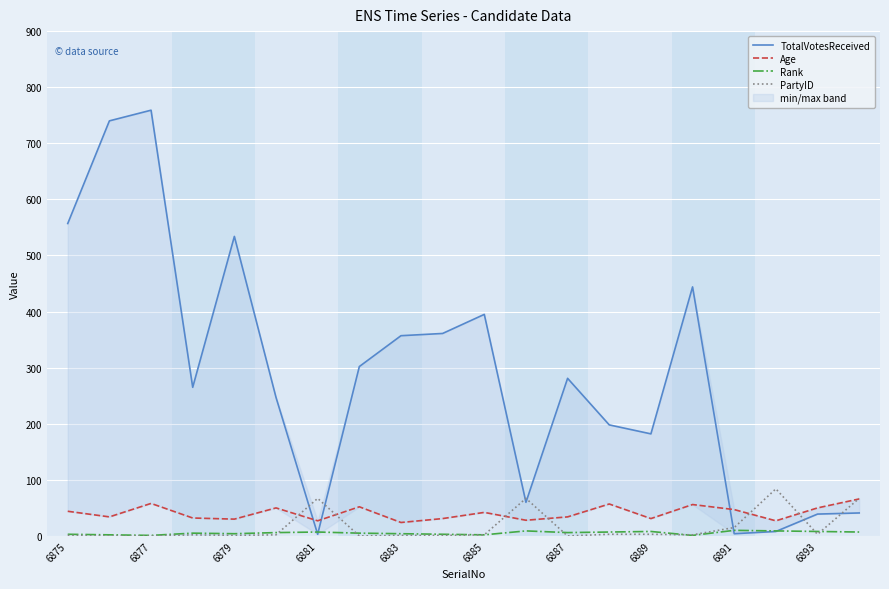

In TotalVotesReceived, how many points are higher than both neighbors (excluding endpoints)?

5